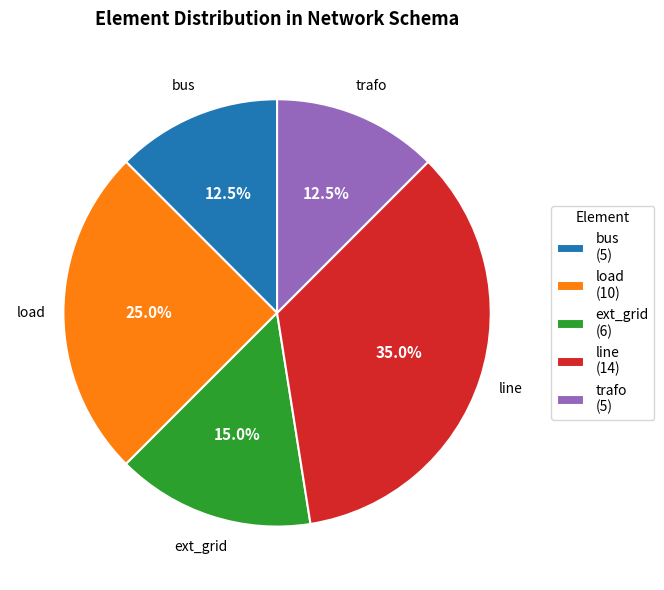

Does trafo account for over 50% of the chart?

No